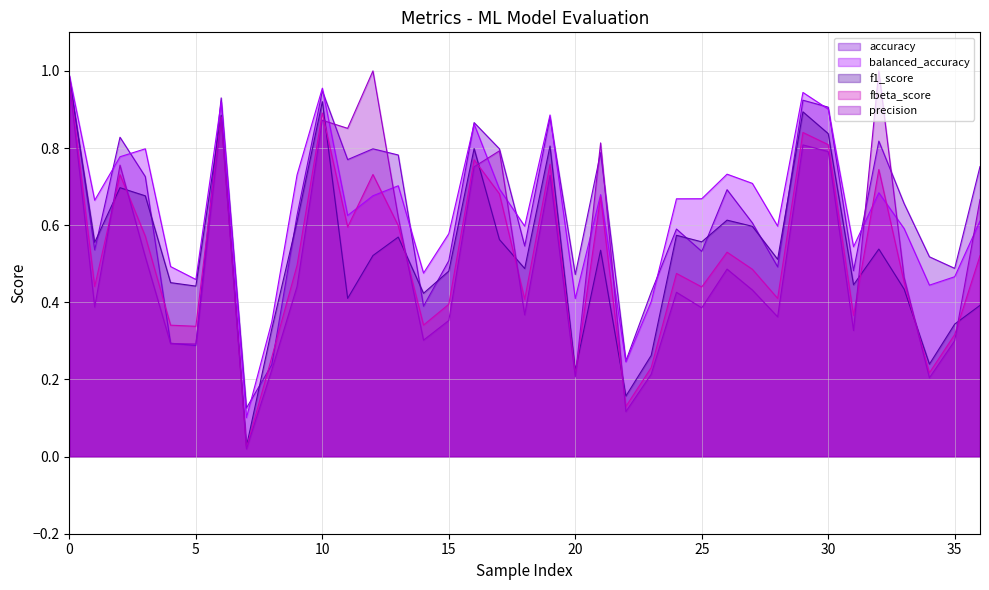

What is the sum of the accuracy values at 26 and 17?

1.5